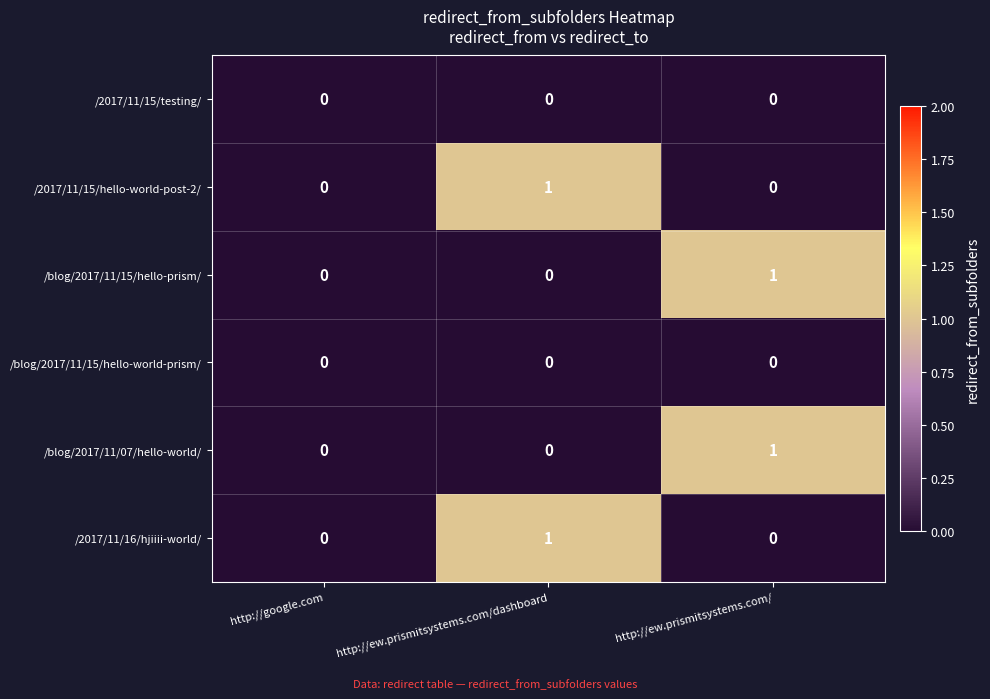

Reading right to left, what are all the values shown in this chart?

/2017/11/15/testing/: http://ew.prismitsystems.com/=0	http://ew.prismitsystems.com/dashboard=0	http://google.com=0
/2017/11/15/hello-world-post-2/: http://ew.prismitsystems.com/=0	http://ew.prismitsystems.com/dashboard=1	http://google.com=0
/blog/2017/11/15/hello-prism/: http://ew.prismitsystems.com/=1	http://ew.prismitsystems.com/dashboard=0	http://google.com=0
/blog/2017/11/15/hello-world-prism/: http://ew.prismitsystems.com/=0	http://ew.prismitsystems.com/dashboard=0	http://google.com=0
/blog/2017/11/07/hello-world/: http://ew.prismitsystems.com/=1	http://ew.prismitsystems.com/dashboard=0	http://google.com=0
/2017/11/16/hjiiii-world/: http://ew.prismitsystems.com/=0	http://ew.prismitsystems.com/dashboard=1	http://google.com=0